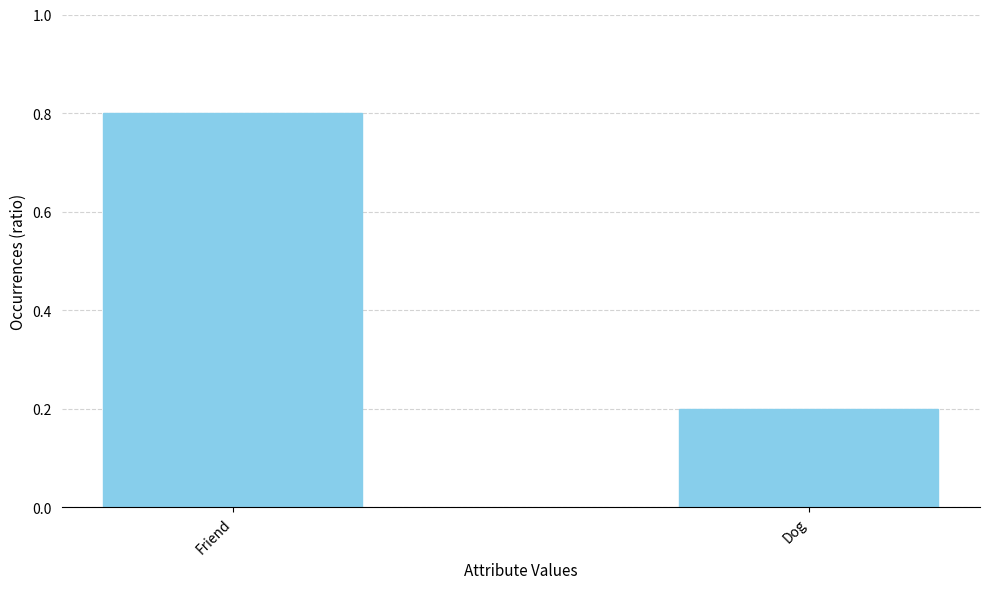

Reading right to left, transcribe all the data shown in this chart.

0.2	0.8